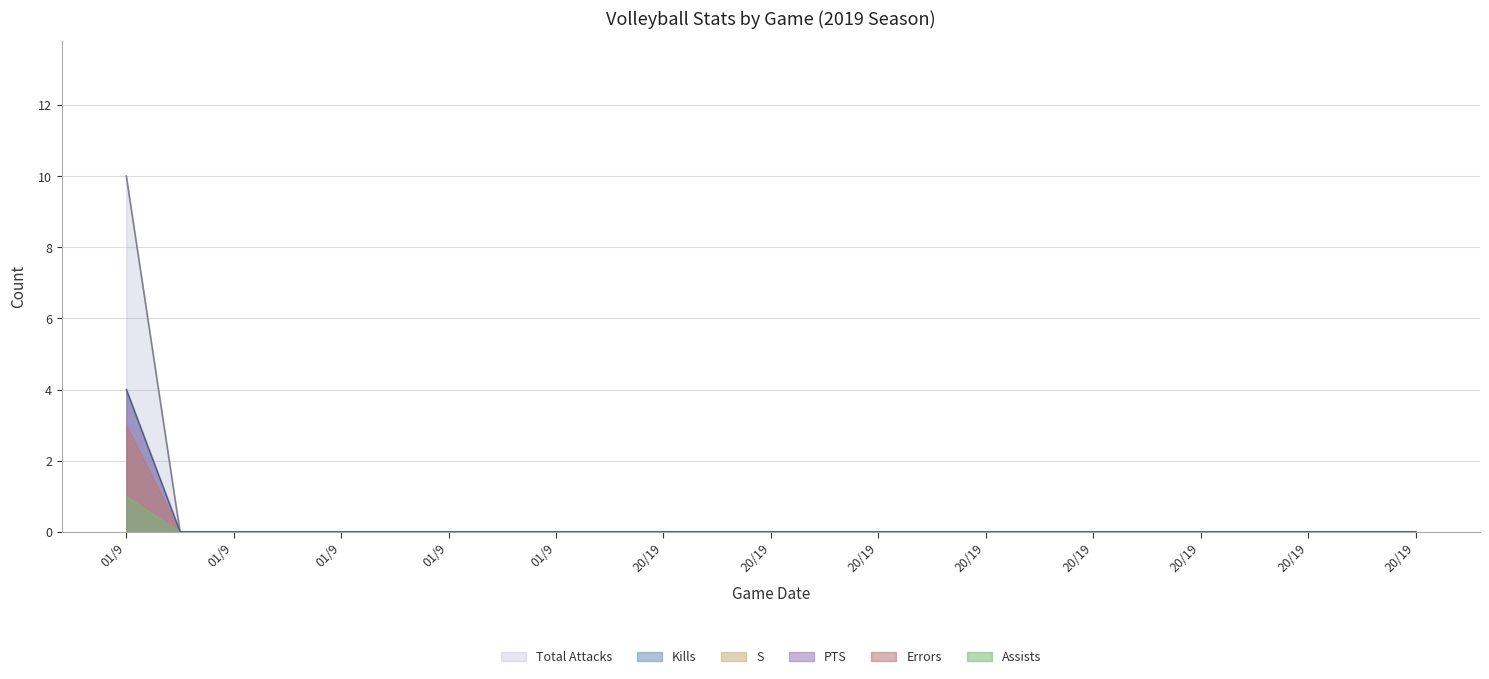

Rank the series by their maximum value, from highest to lowest.

Total Attacks, Kills, PTS, Errors, S, Assists